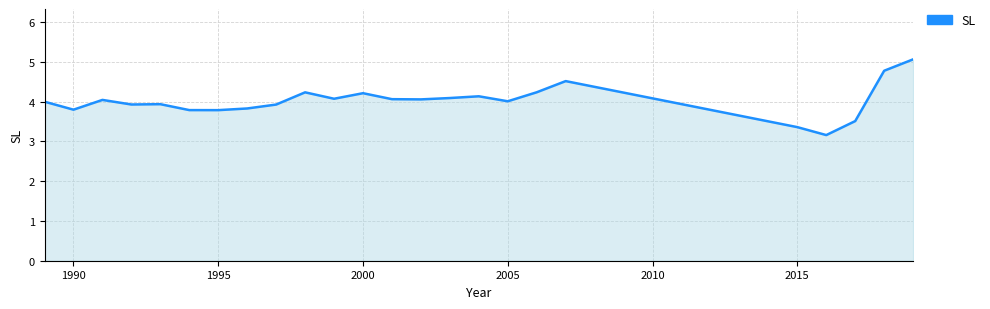

What is the maximum value shown in the chart?

5.1